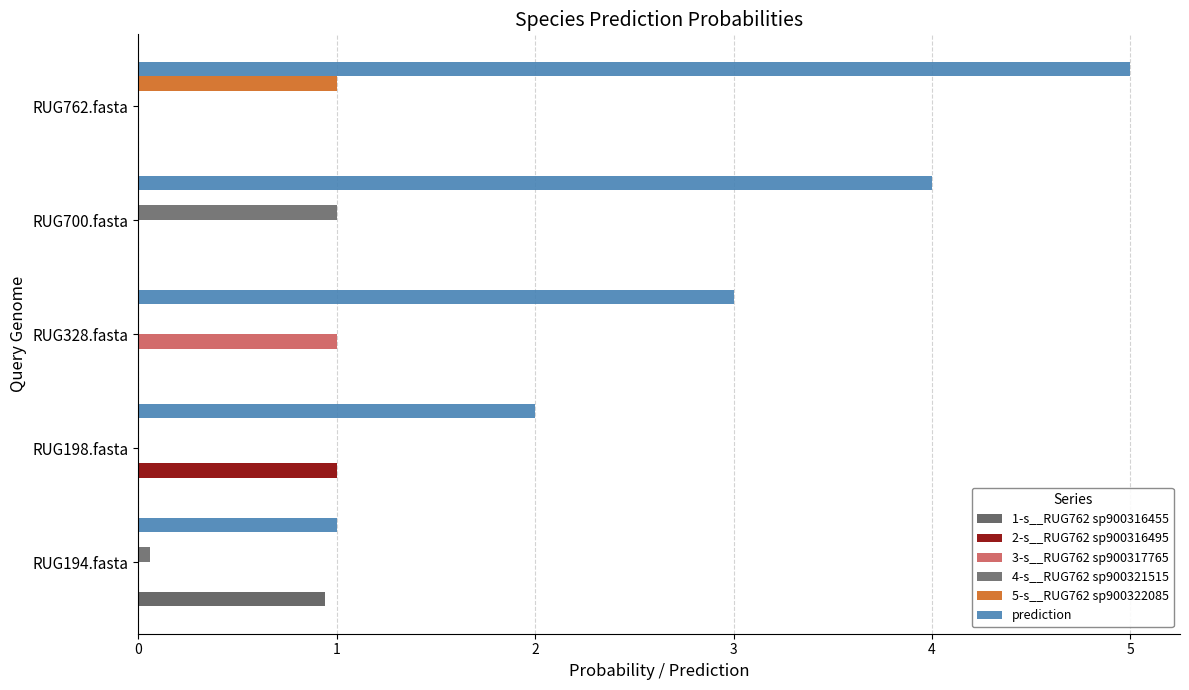

Reading right to left, extract all data points from this chart.

1-s__RUG762 sp900316455: 0.0	0.0	0.0	0.0	0.9
2-s__RUG762 sp900316495: 0.0	0.0	0.0	1.0	0.0
3-s__RUG762 sp900317765: 0.0	0.0	1.0	0.0	0.0
4-s__RUG762 sp900321515: 0.0	1.0	0.0	0.0	0.1
5-s__RUG762 sp900322085: 1.0	0.0	0.0	0.0	0.0
prediction: 5.0	4.0	3.0	2.0	1.0